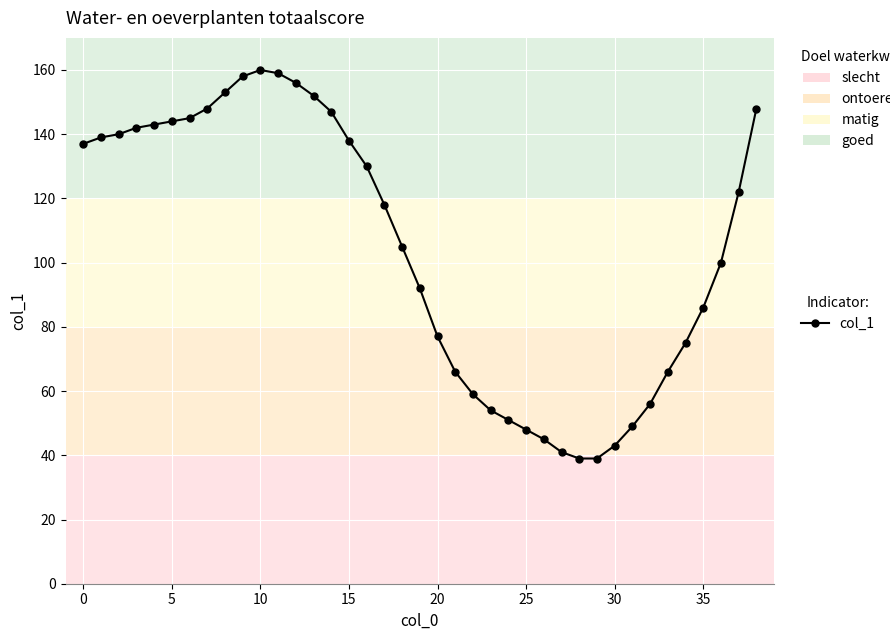

What is the maximum value shown in the chart?

160